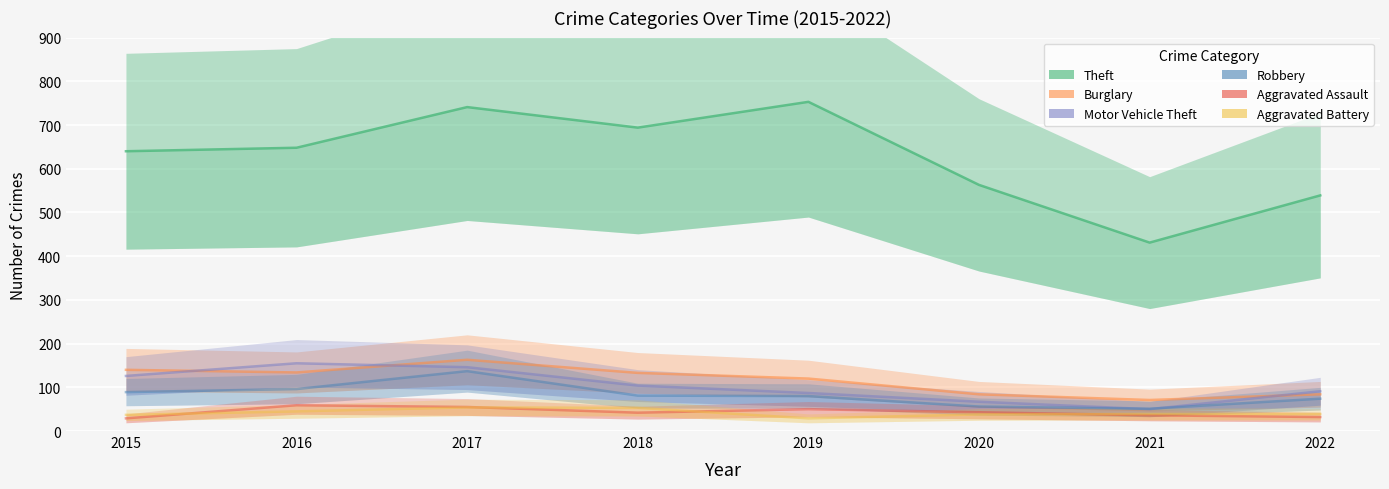

Between 2015 and 2022, which is larger?

2015